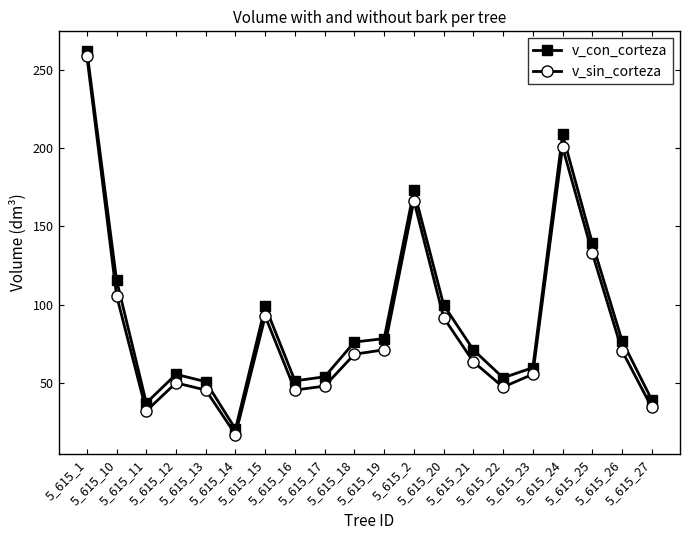

What is the value of the v_con_corteza point at the 11th from the left?

78.3